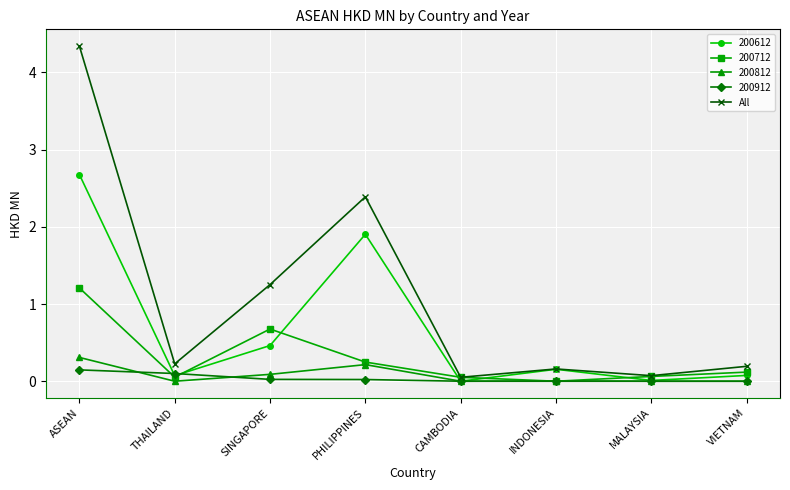

At which category is the sum across all series the highest?

ASEAN